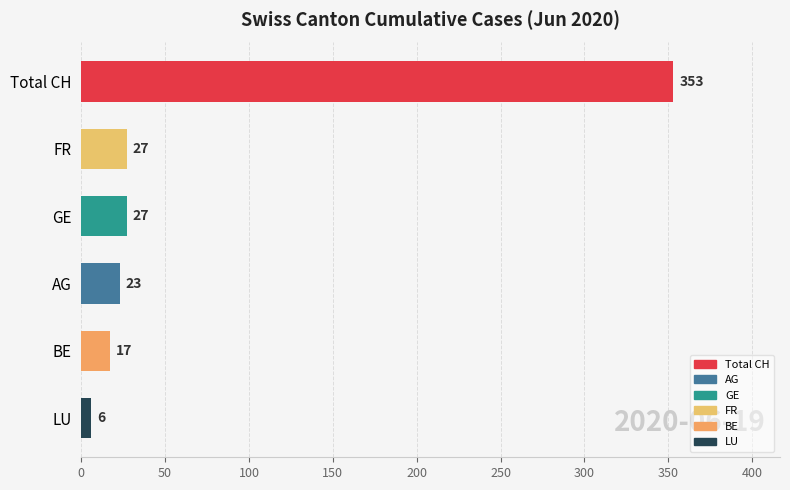

At which category does the chart reach its peak across all series?

Total CH